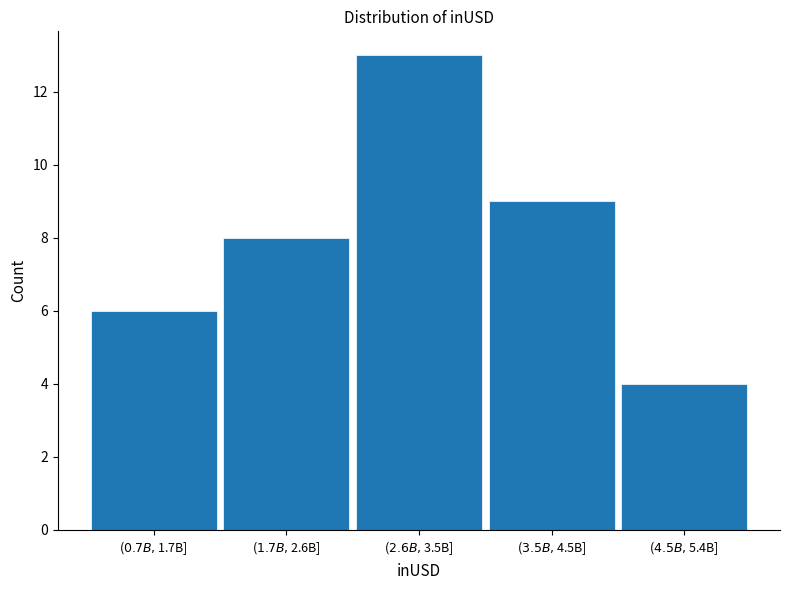

Reading right to left, transcribe all the data shown in this chart.

4	9	13	8	6